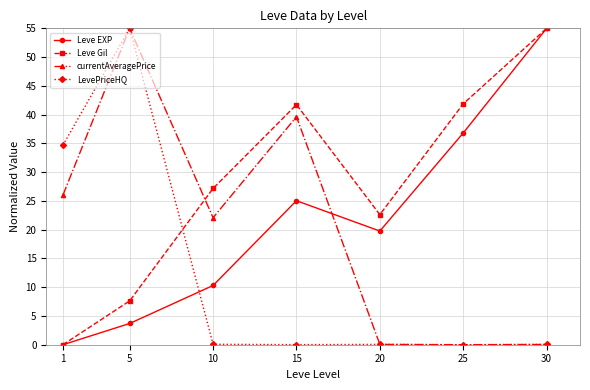

Which series ends up on top after the final intersection of Leve Gil and LevePriceHQ?

Leve Gil